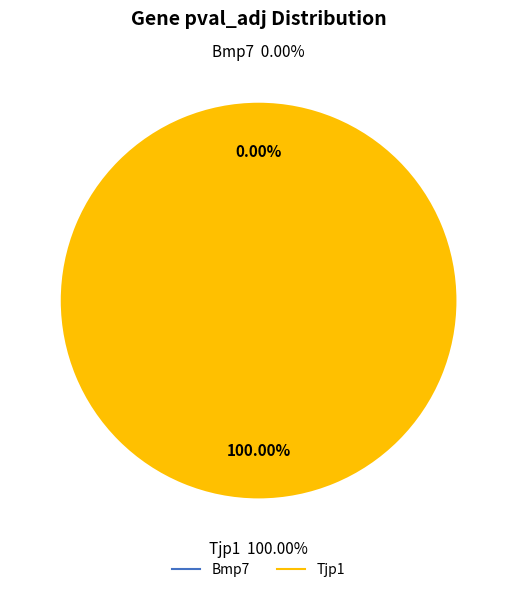

What is the change in value from Bmp7 to Tjp1?

+1.0